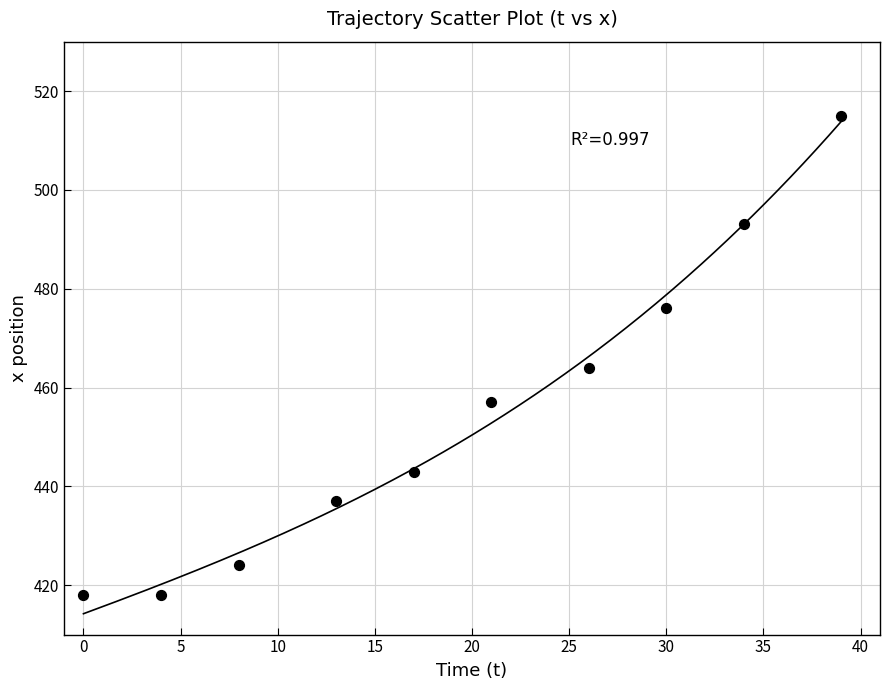

What is the range of X values (max minus min)?

39